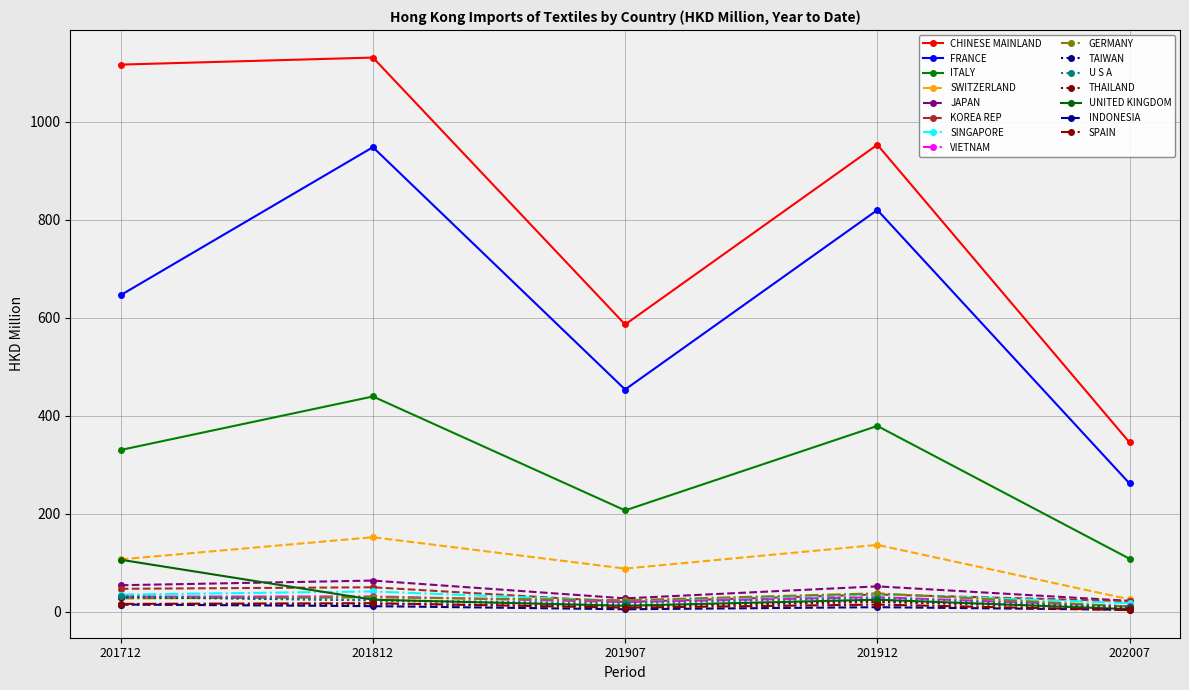

Count the number of categories in the chart.

5